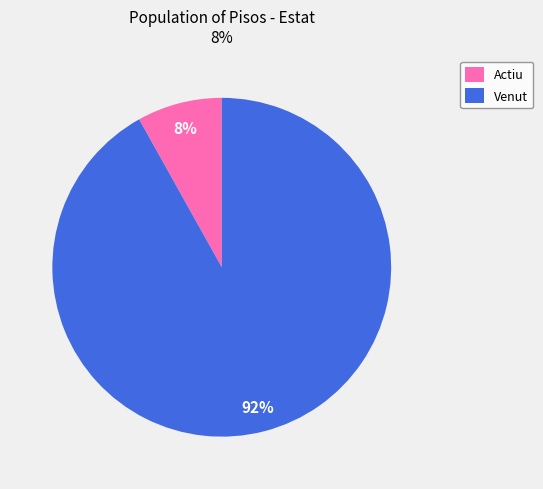

To the nearest percent, what portion does Actiu represent?

8%